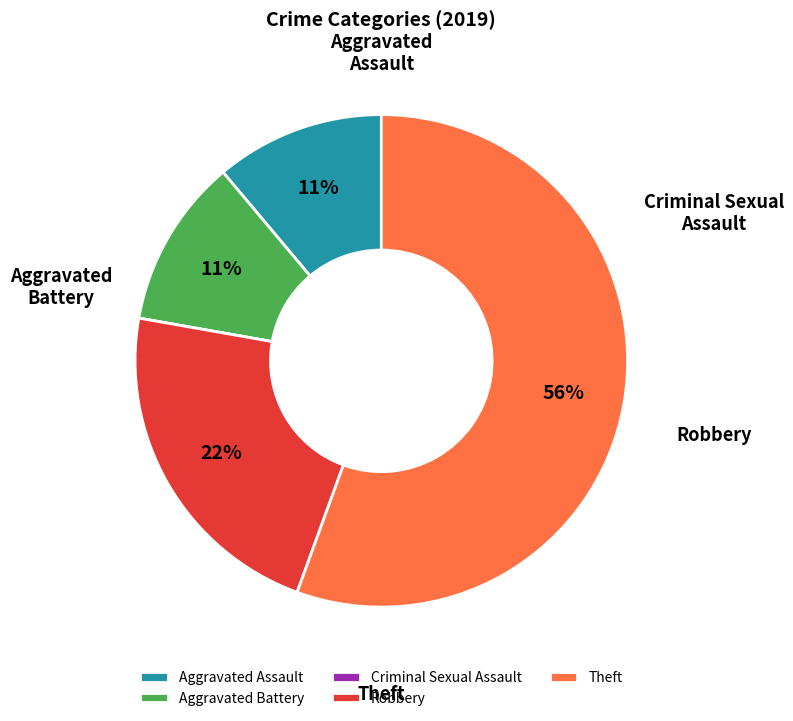

Which category has the biggest portion of the pie?

Theft